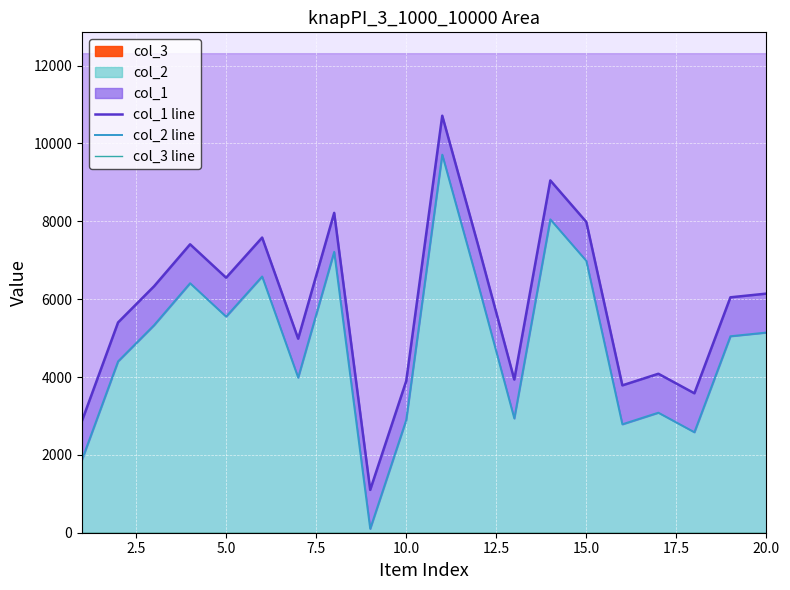

True or false: col_3 line and col_2 line intersect in this chart.

False